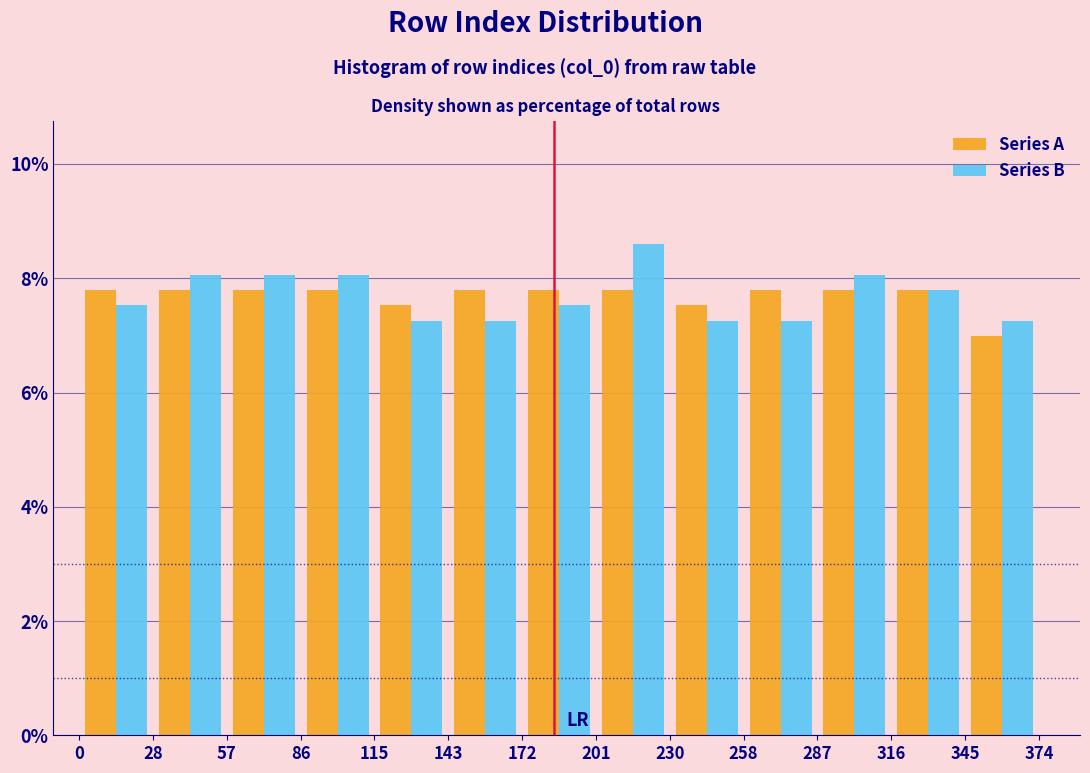

Reading left to right, transcribe this chart: for each range on the x-axis, give the height of each series' bar. The values are not printed on the chart, so give them approximately, as read against the axis.

0 to 28: Series A=7.8	Series B=7.6
28 to 57: Series A=7.8	Series B=8.0
57 to 86: Series A=7.8	Series B=8.0
86 to 115: Series A=7.8	Series B=8.0
115 to 143: Series A=7.6	Series B=7.2
143 to 172: Series A=7.8	Series B=7.2
172 to 201: Series A=7.8	Series B=7.6
201 to 230: Series A=7.8	Series B=8.6
230 to 258: Series A=7.6	Series B=7.2
258 to 287: Series A=7.8	Series B=7.2
287 to 316: Series A=7.8	Series B=8.0
316 to 345: Series A=7.8	Series B=7.8
345 to 374: Series A=7.0	Series B=7.2